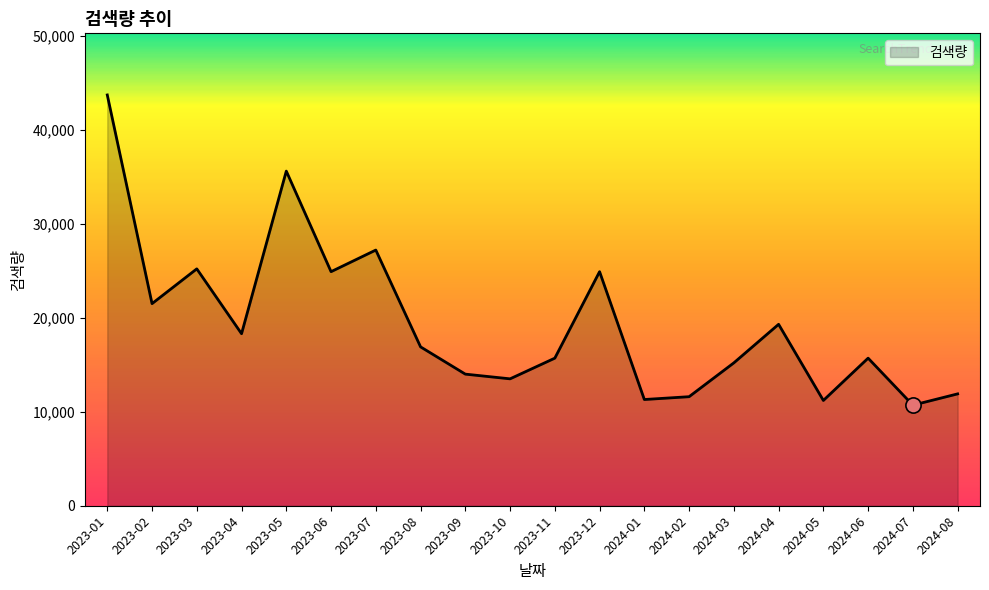

Approximately how many times larger is the value at 2024-01 compared to 2024-03?

0.7